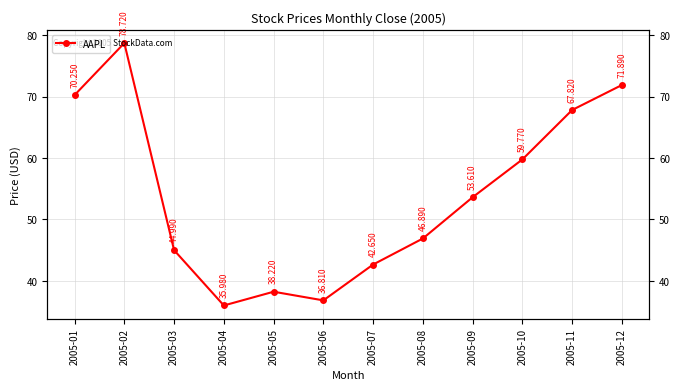

Between 2005-11 and 2005-09, which is larger?

2005-11